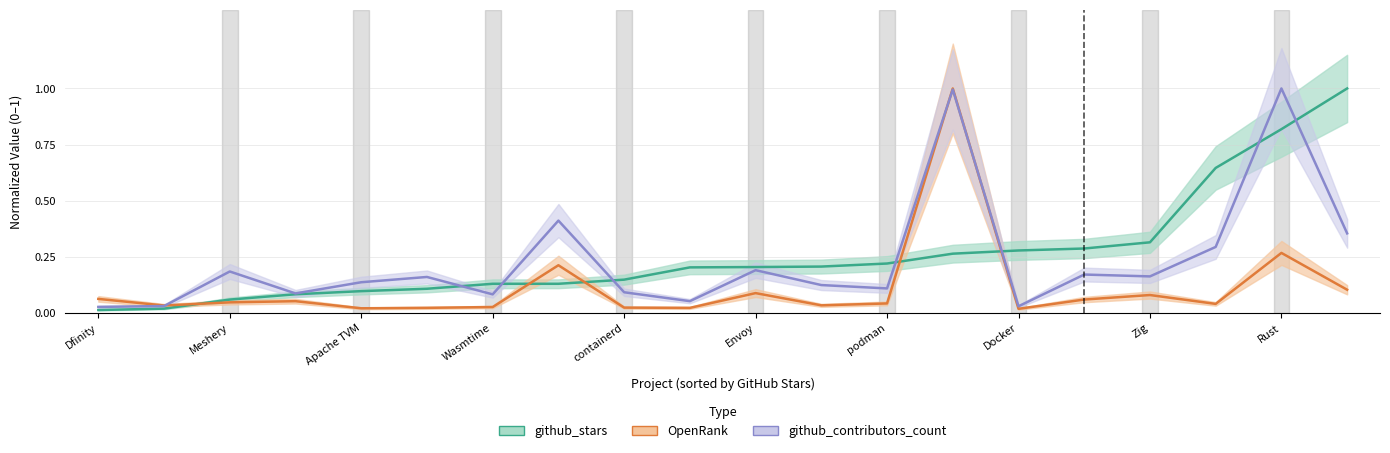

True or false: github_contributors_count has more than 1 points higher than both neighbors.

True